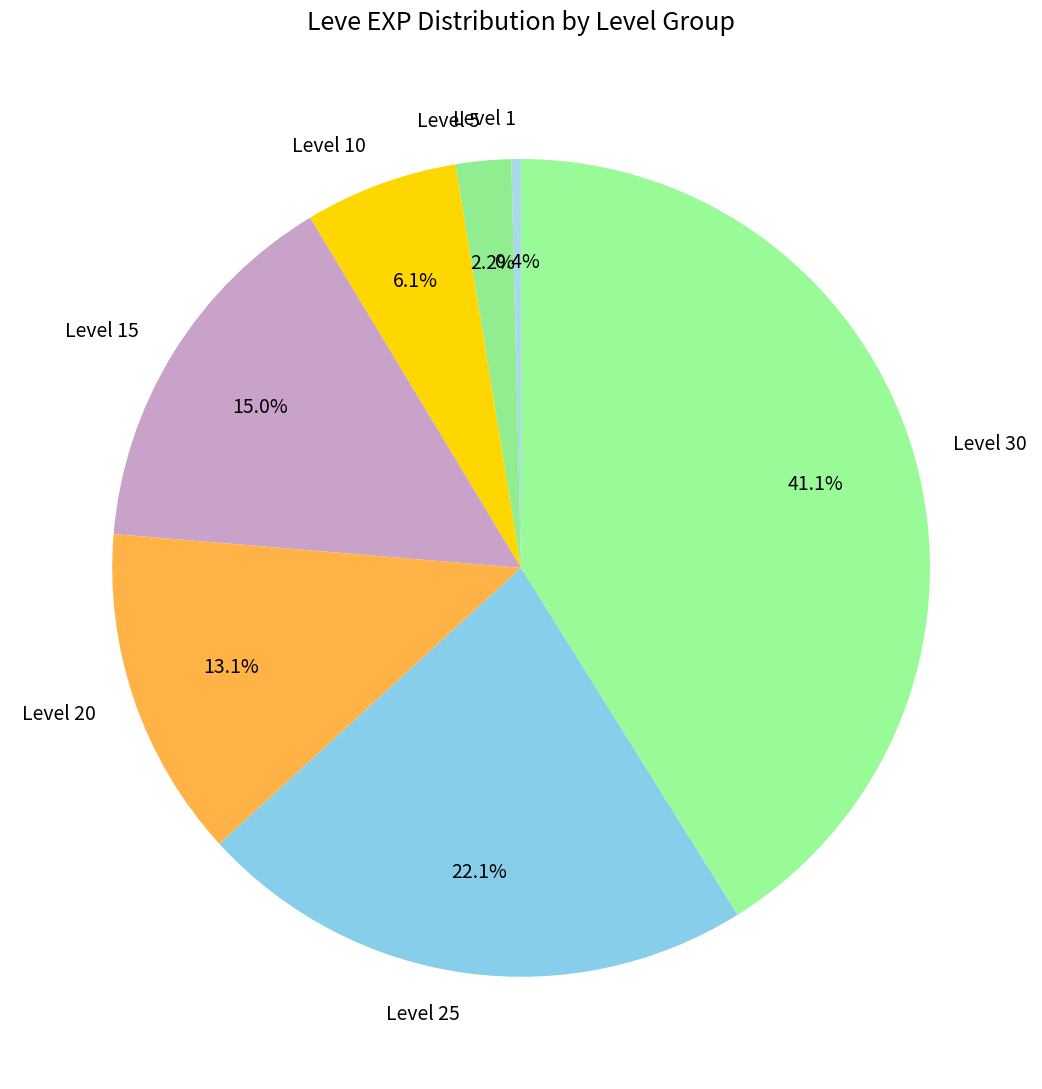

How much of the chart is everything except Level 25?

77.9%